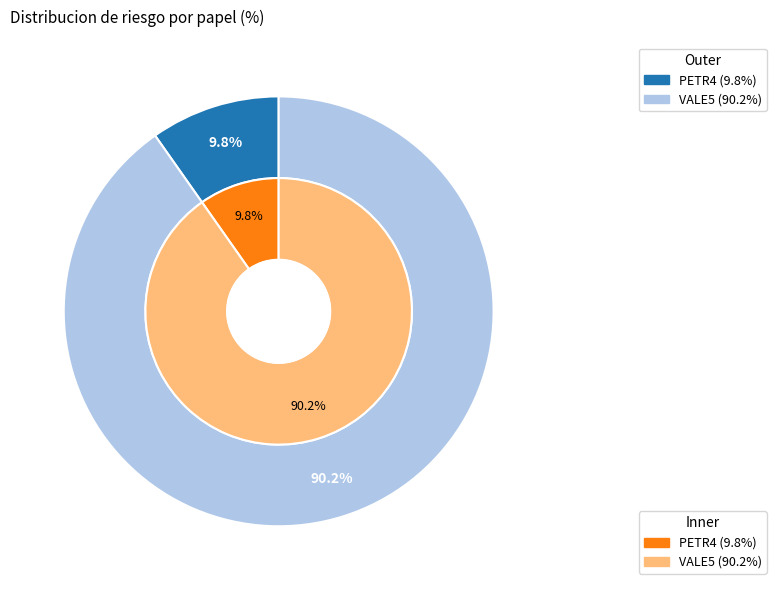

What percentage is the PETR4 slice, to the nearest percent?

10%